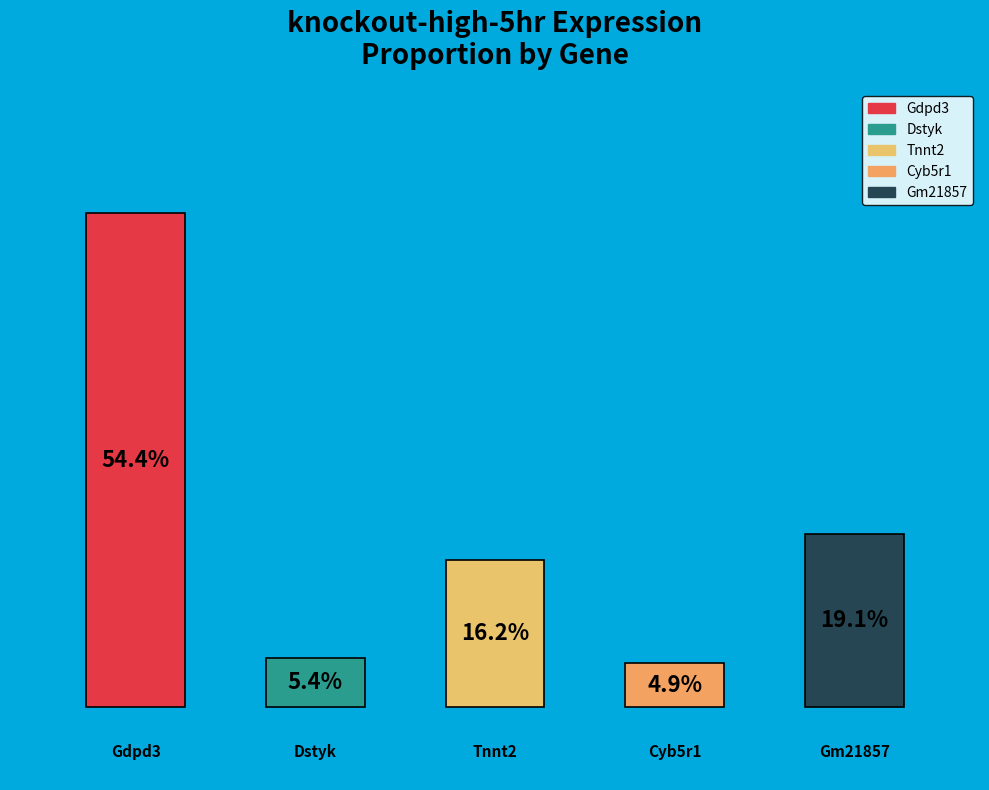

To the nearest percent, what portion does Tnnt2 represent?

16%